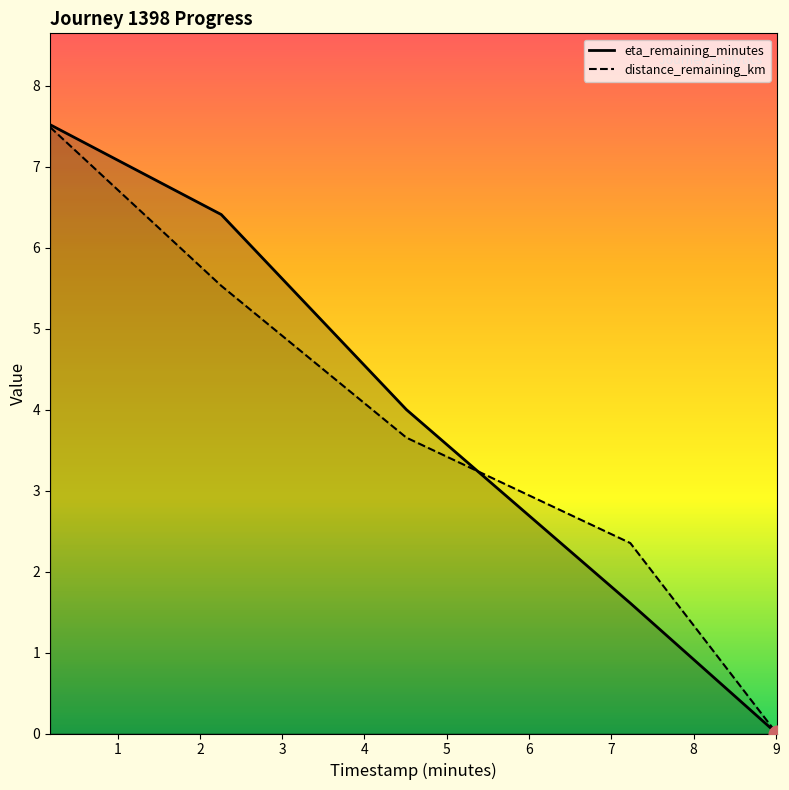

At 4.51, list the series in order from largest to smallest.

timestamp_minutes, distance_remaining_km